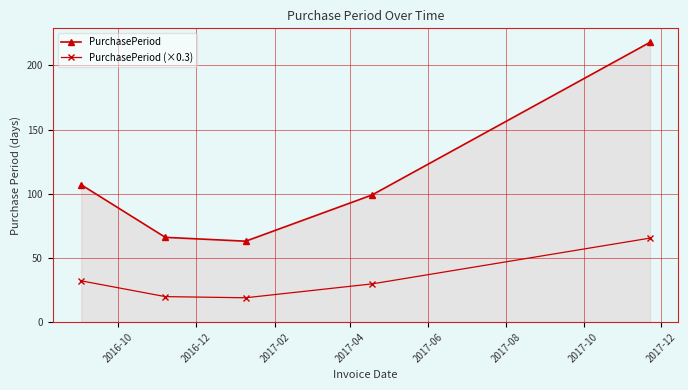

List the series in order of their peak value, highest first.

PurchasePeriod, PurchasePeriod (×0.3)